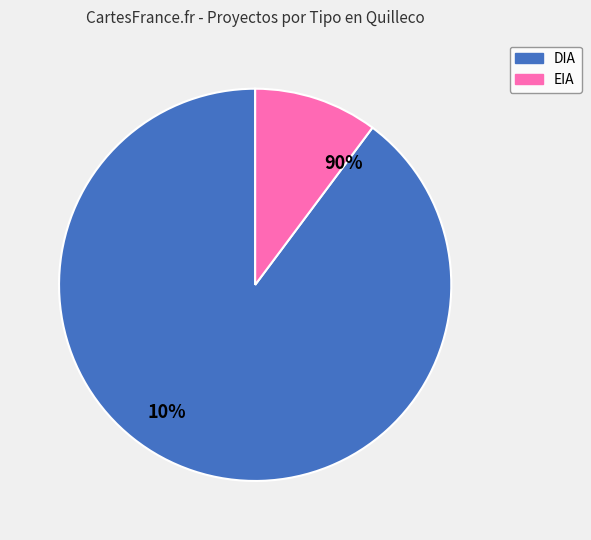

Between DIA and EIA, which is larger?

DIA